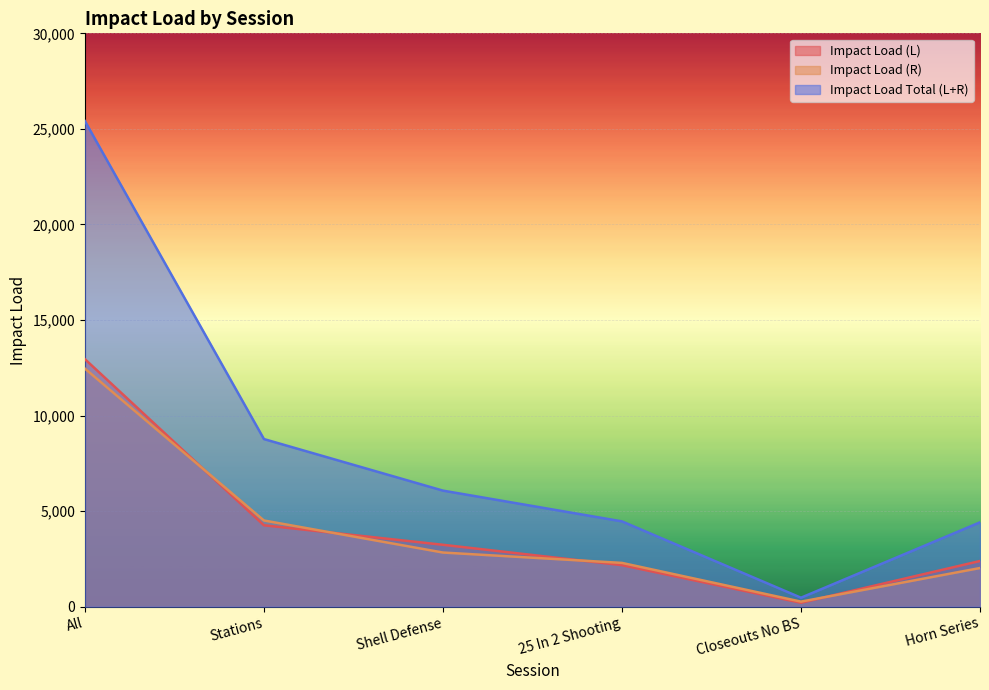

True or false: Impact Load (L) and Impact Load Total (L+R) intersect in this chart.

False